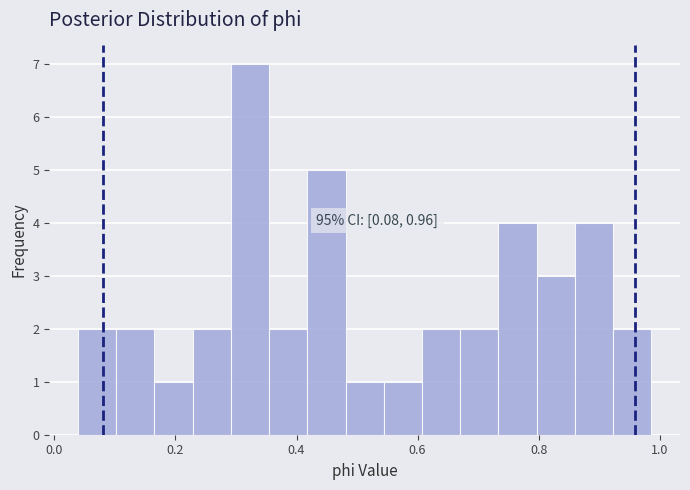

Around what value on the x-axis is the tallest bar? Give the approximate position of its centre, as read against the axis.

0.32